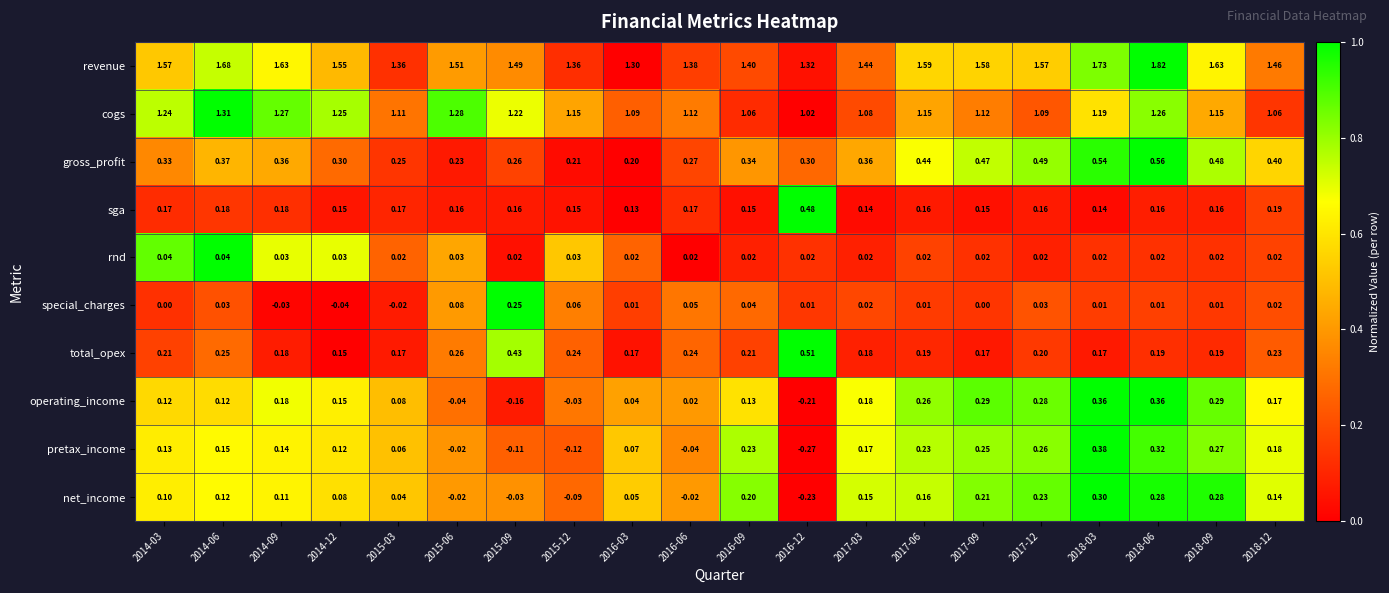

Which series has the largest total across all categories?

revenue